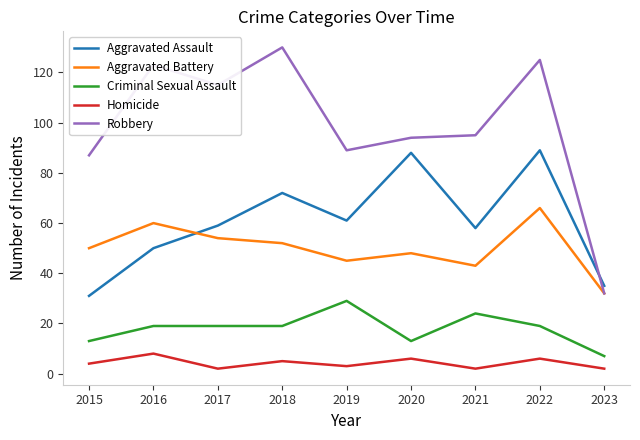

What value does the Criminal Sexual Assault series have at 2018?

19